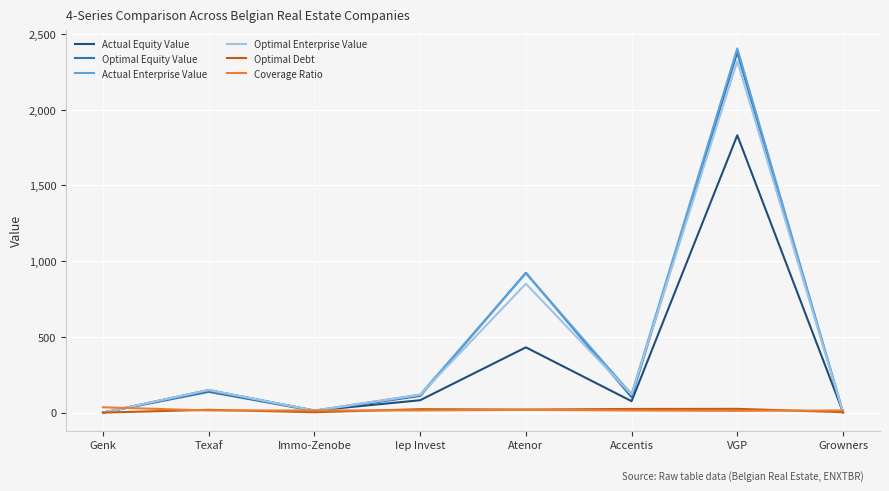

In Optimal Debt, how many points are higher than both neighbors (excluding endpoints)?

3